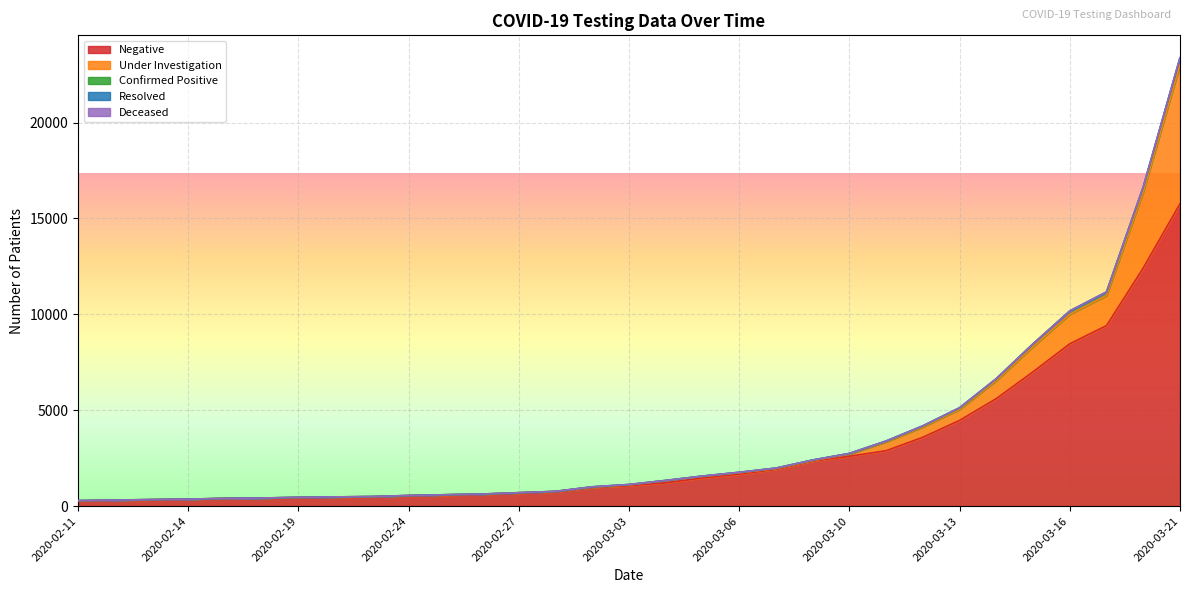

How many lines are shown in the chart?

5